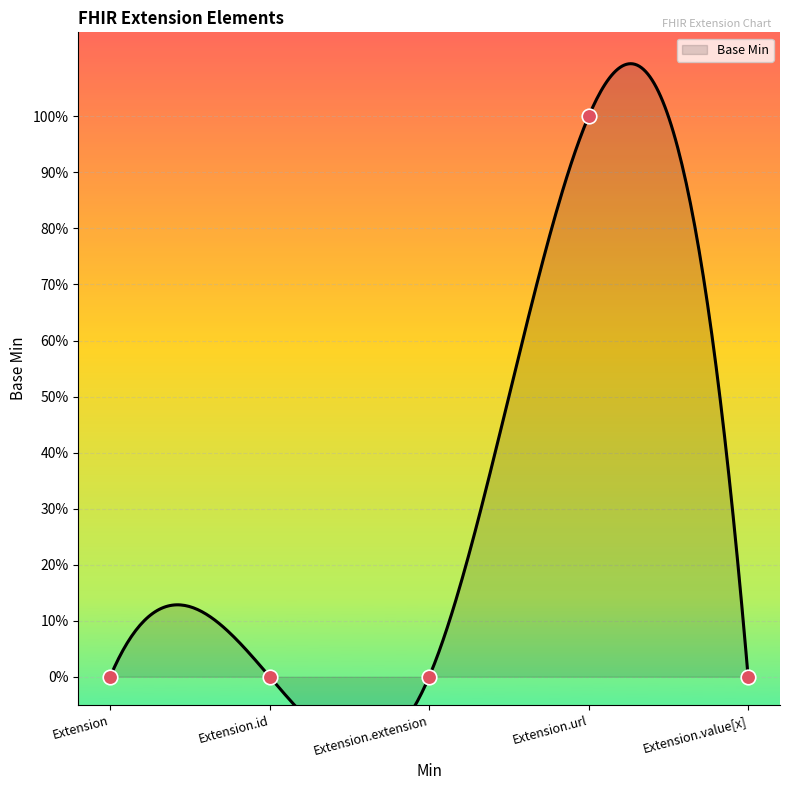

What is the change in value from Extension to Extension.url?

+1